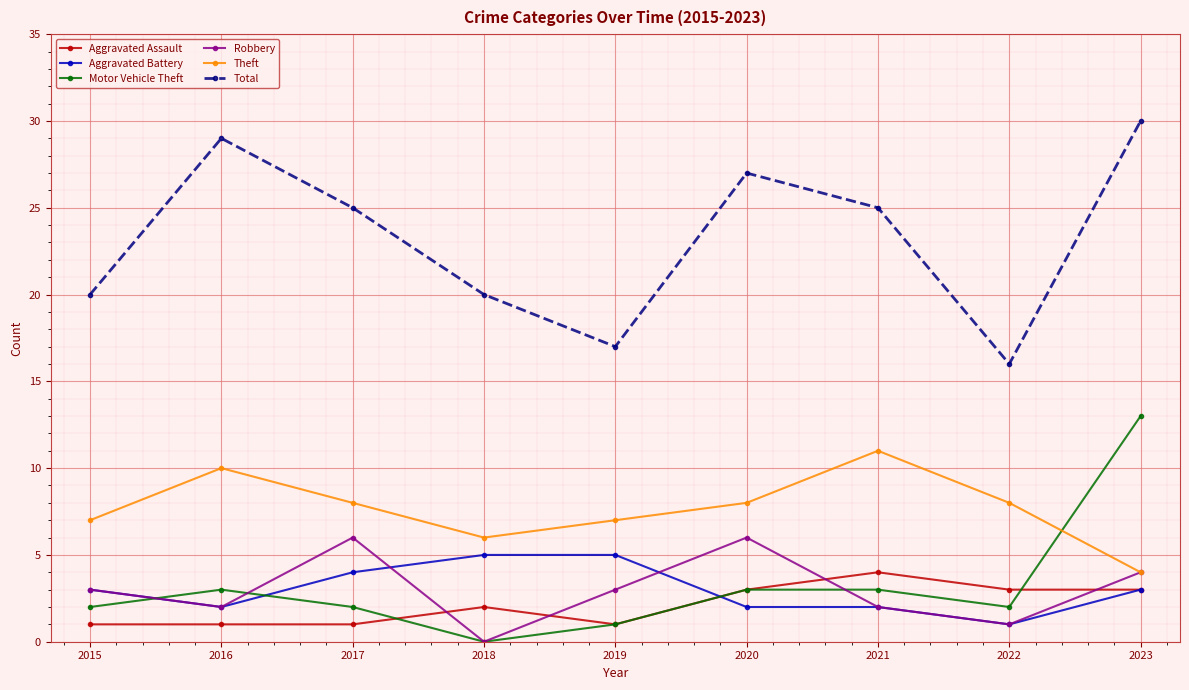

How many interior local peaks does the Total series have?

2